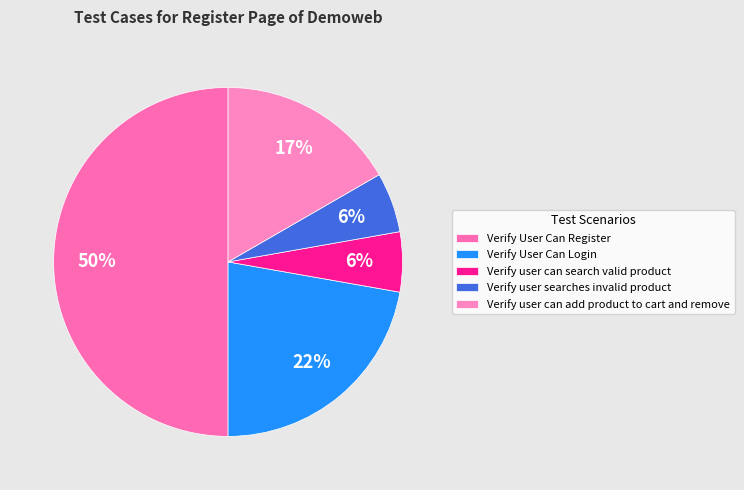

Which category has the smallest portion of the pie?

Verify user can search valid product